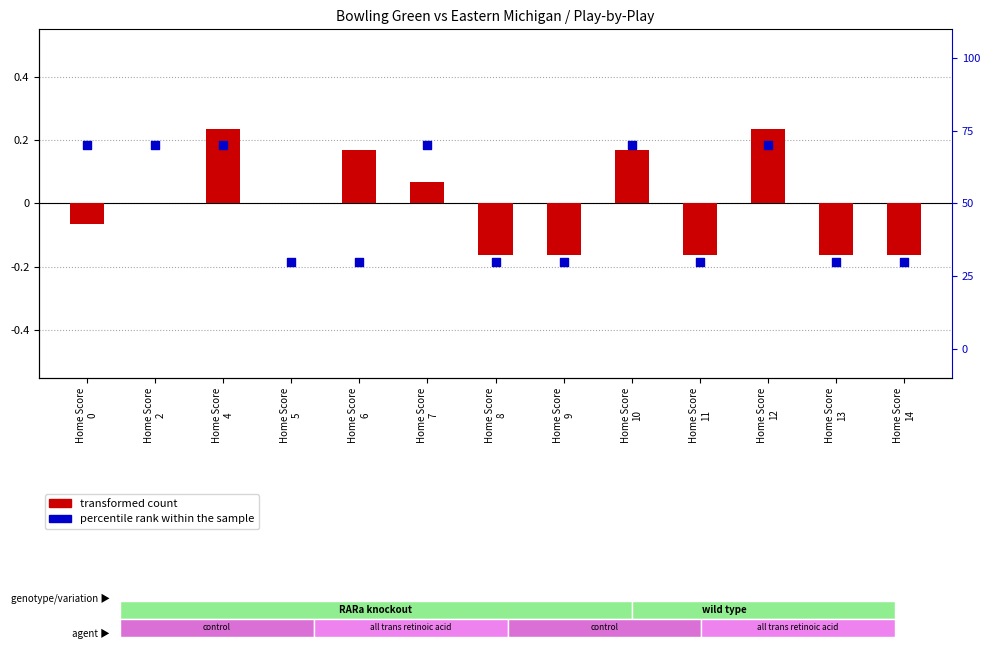

At how many categories does at least one series exceed 0?

8